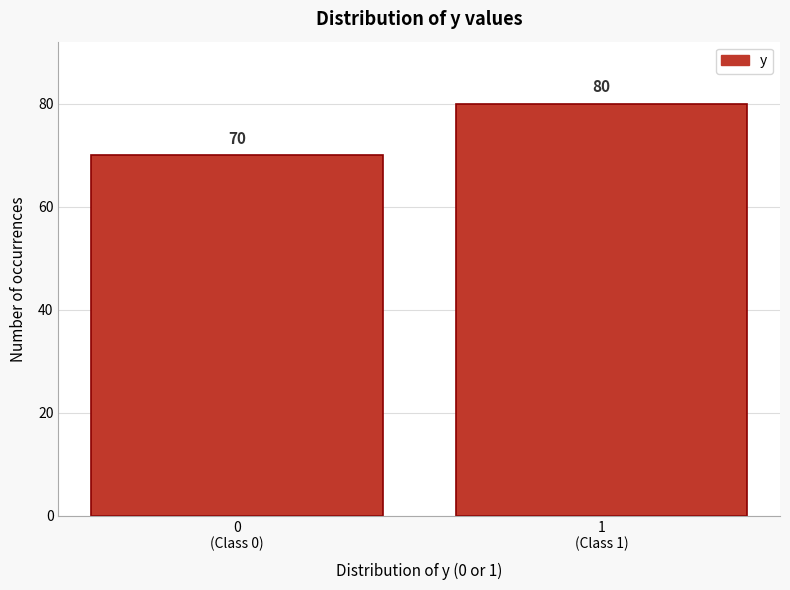

Reading left to right, extract all data points from this chart.

70	80